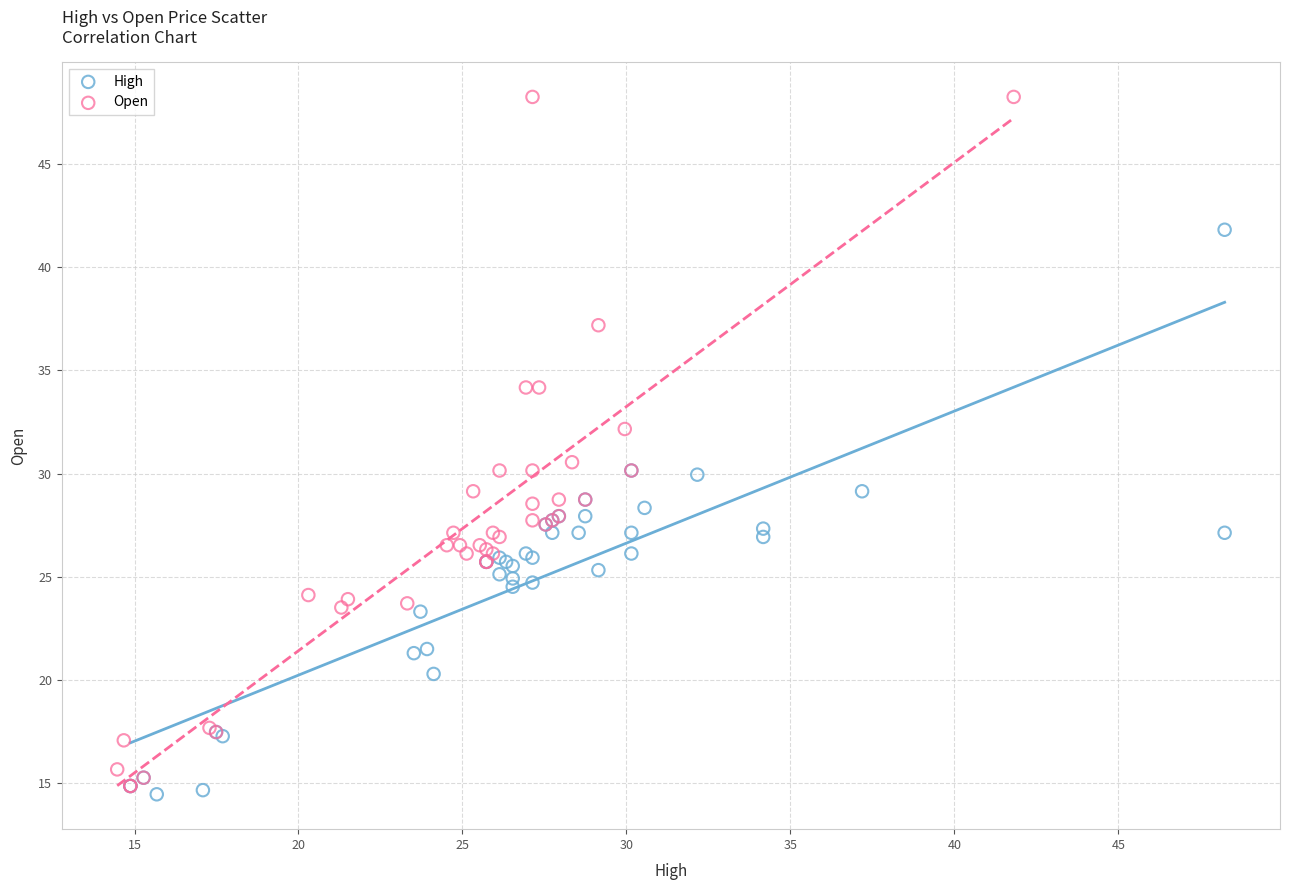

Which series has the largest Y range (max minus min)?

Open